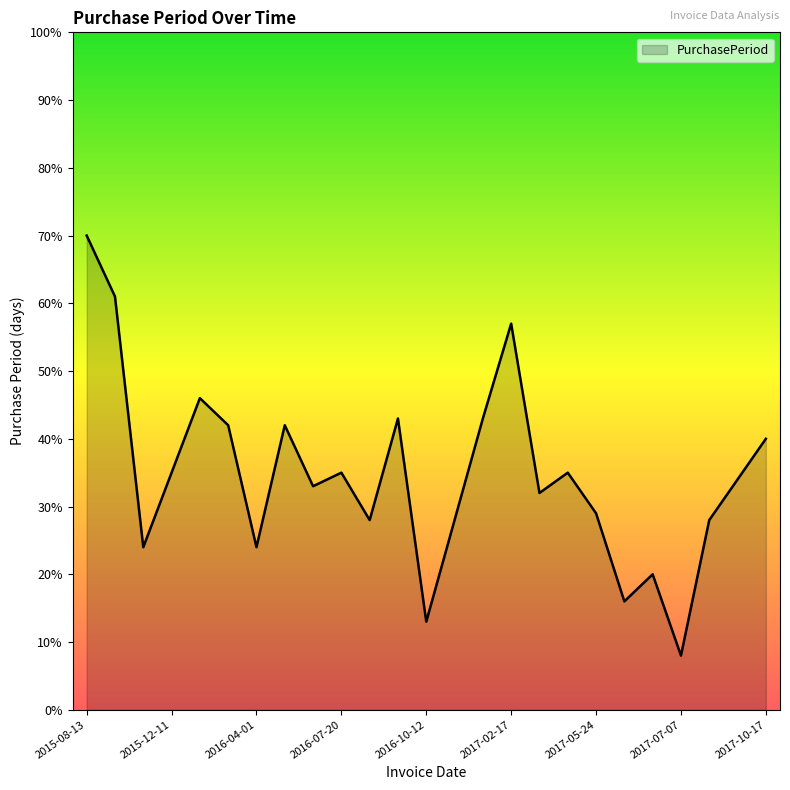

What is the smallest value displayed?

8